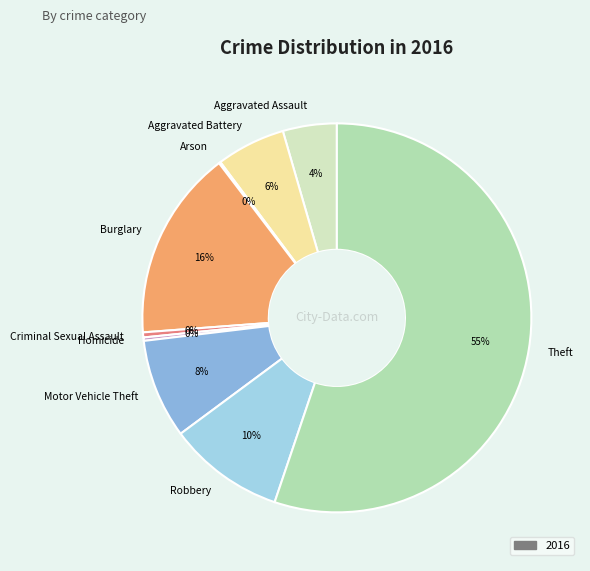

Is there a majority slice in this chart?

Yes